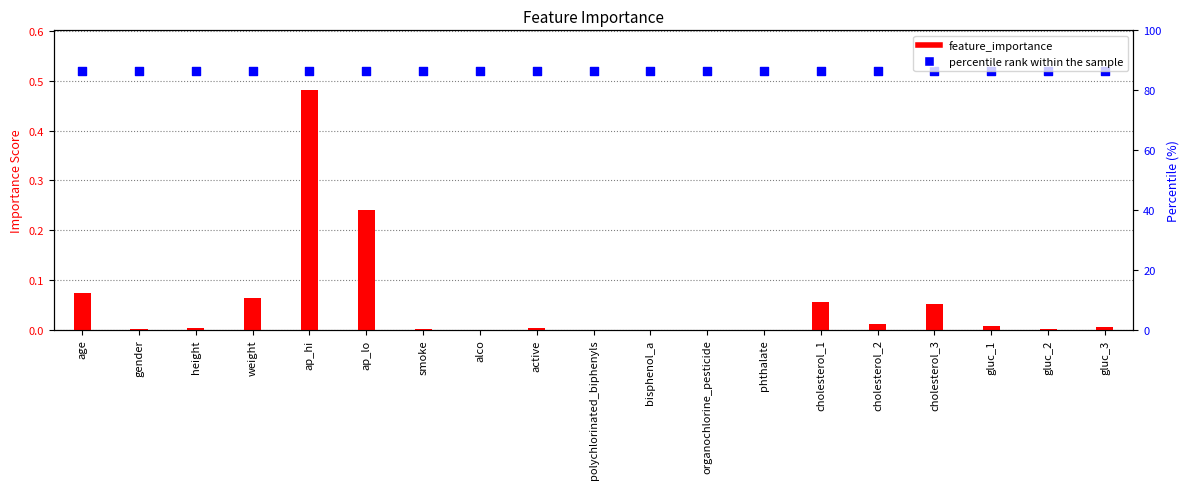

Which series has the widest spread of Y values?

feature_importance